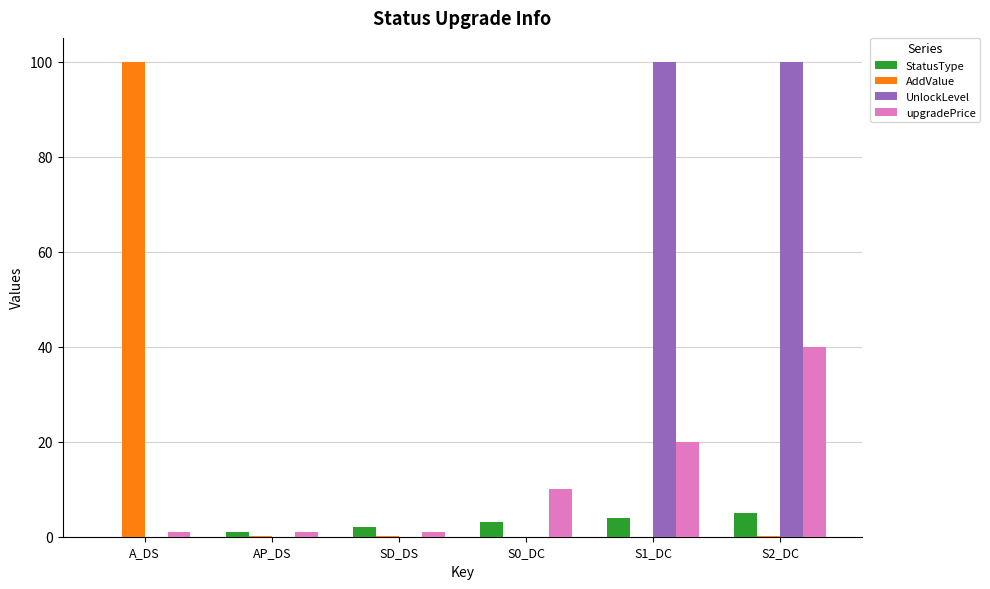

At which label is StatusType closest to 2?

SD_DS